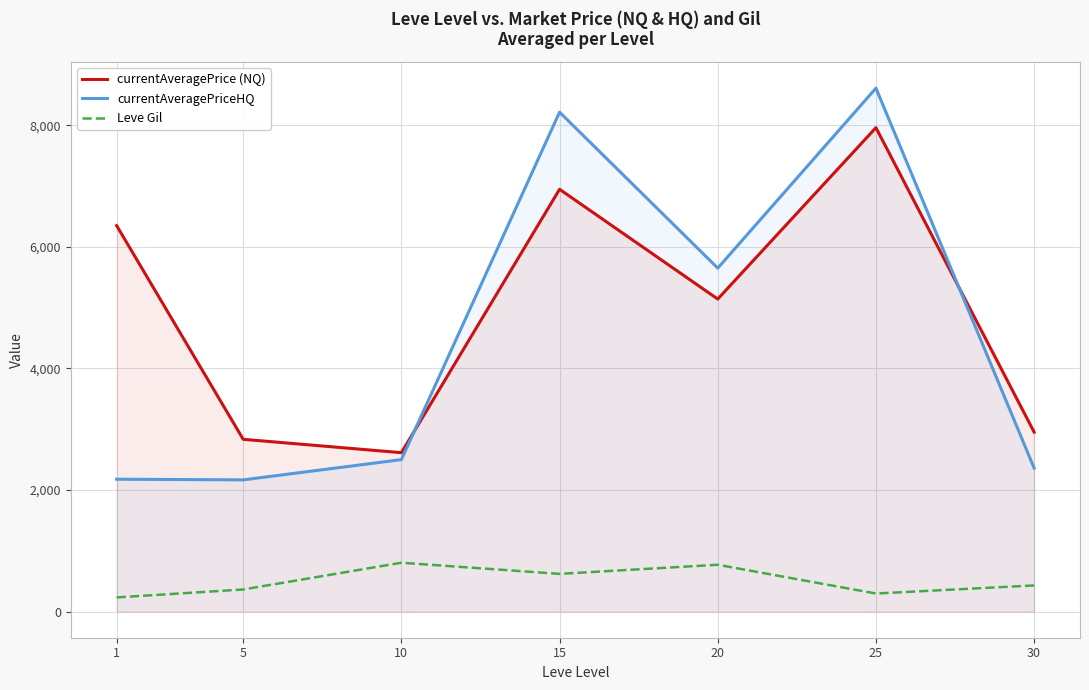

Which category has the highest value in the currentAveragePrice (NQ) series?

25